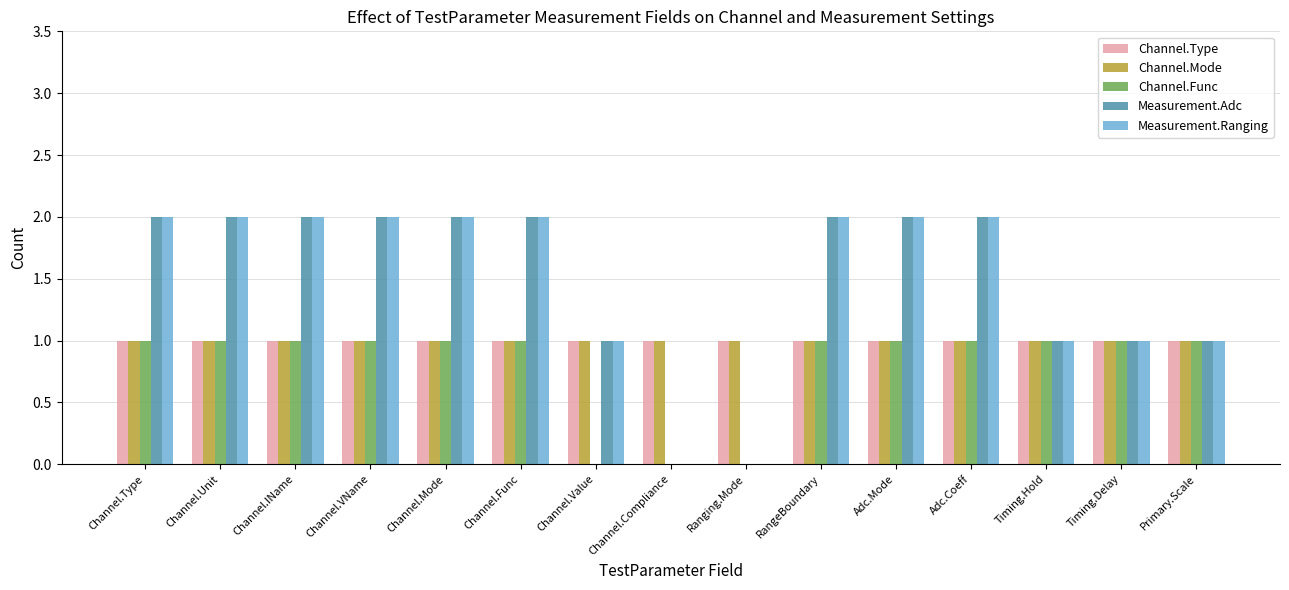

What is the sum of all Measurement.Ranging values?

22